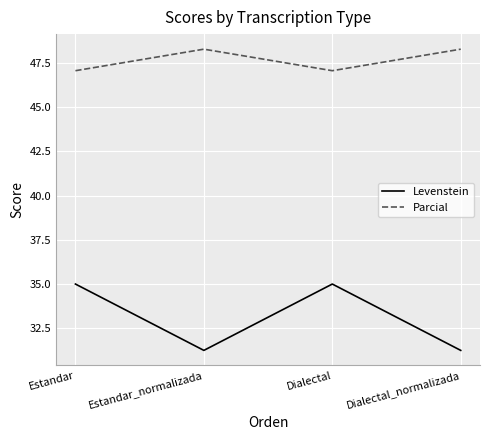

What value does the Parcial series have at Estandar_normalizada?

48.3